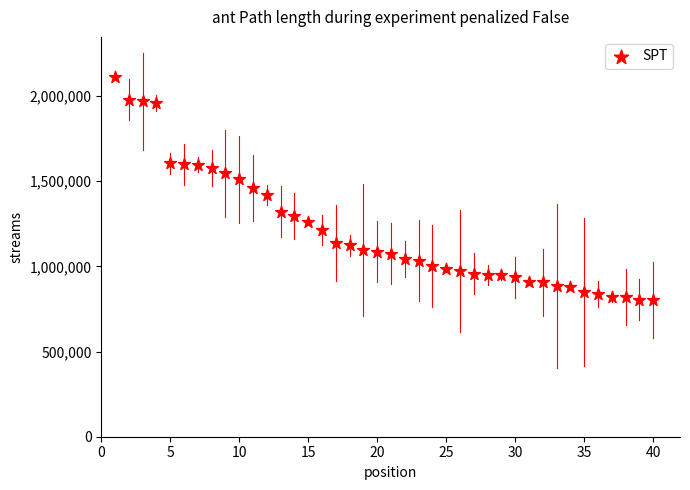

What is the range of Y values (max minus min)?

1309675